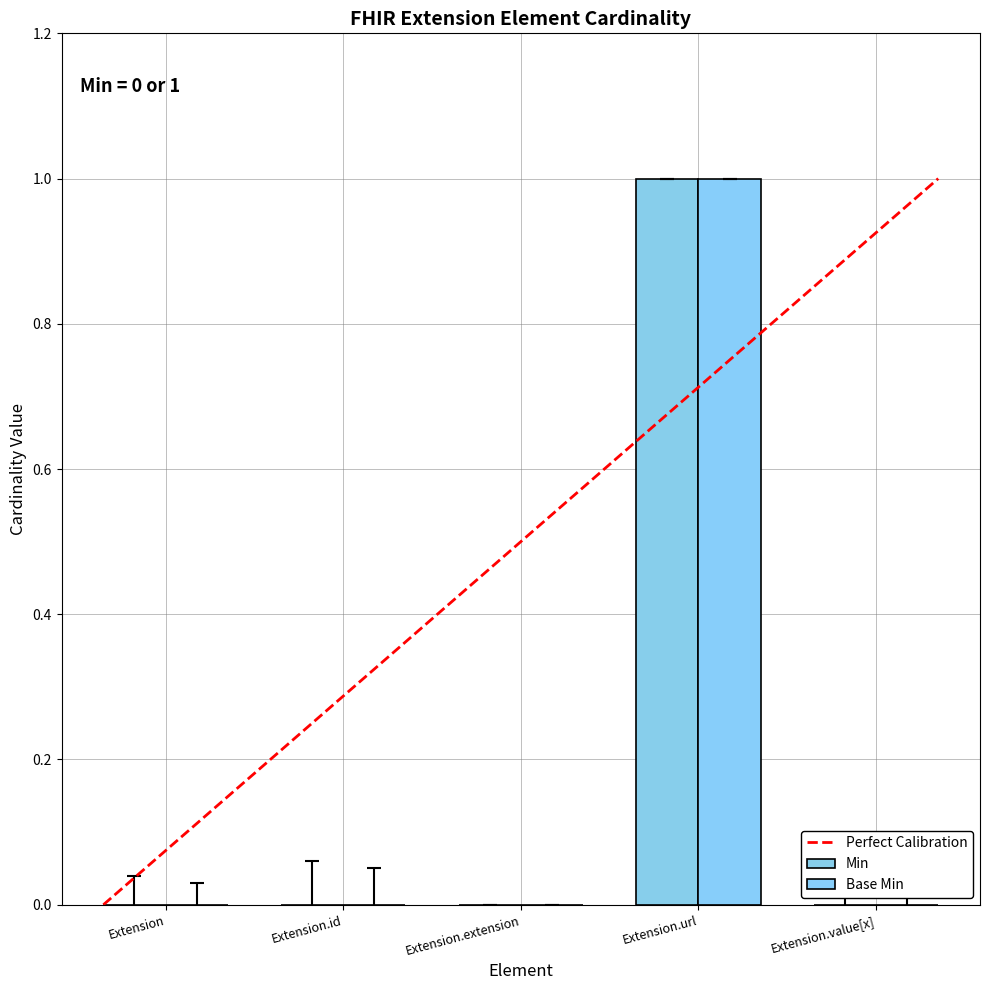

Is it true that Min equals 0 at Extension.value[x]?

True